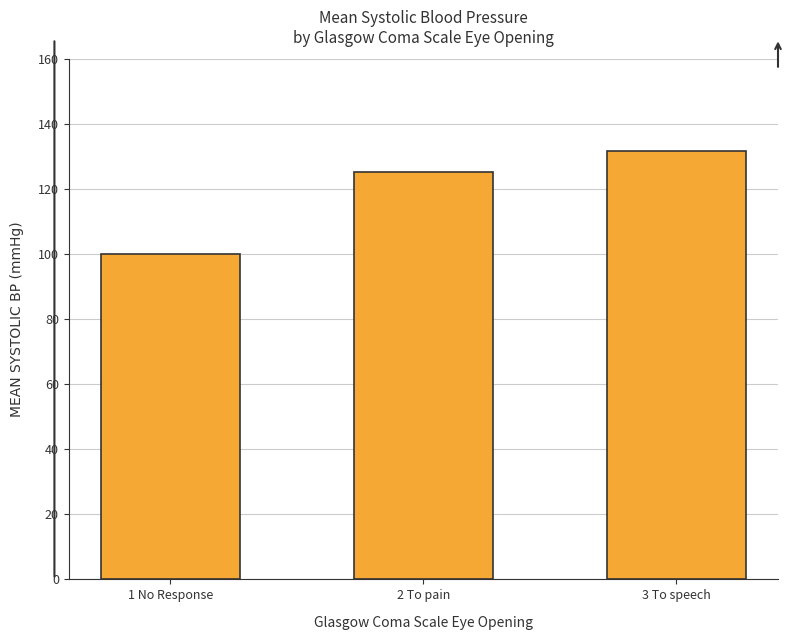

What is the difference between the second highest and minimum values?

25.3